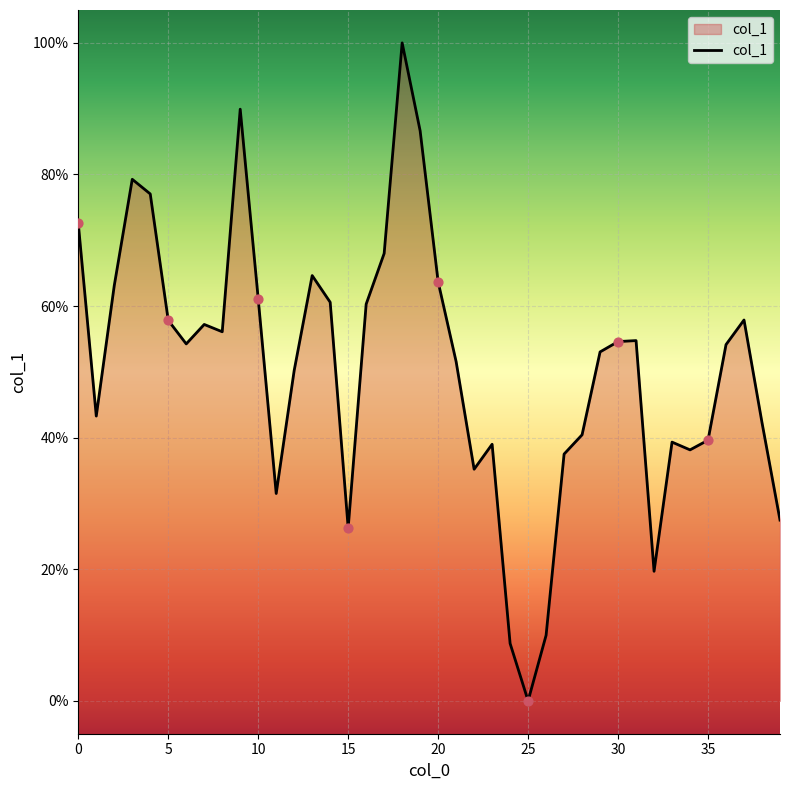

What is the greatest value displayed?

100.0